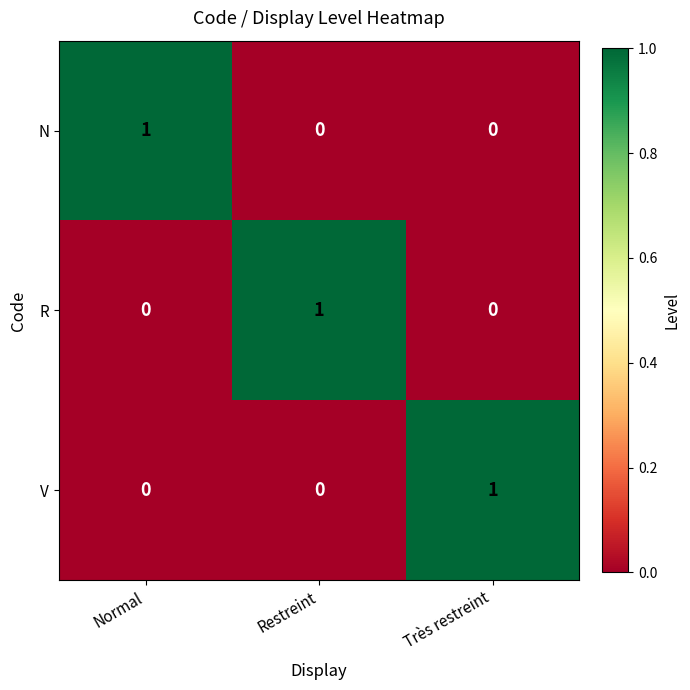

What is the spread (max minus min) of values at Très restreint?

1